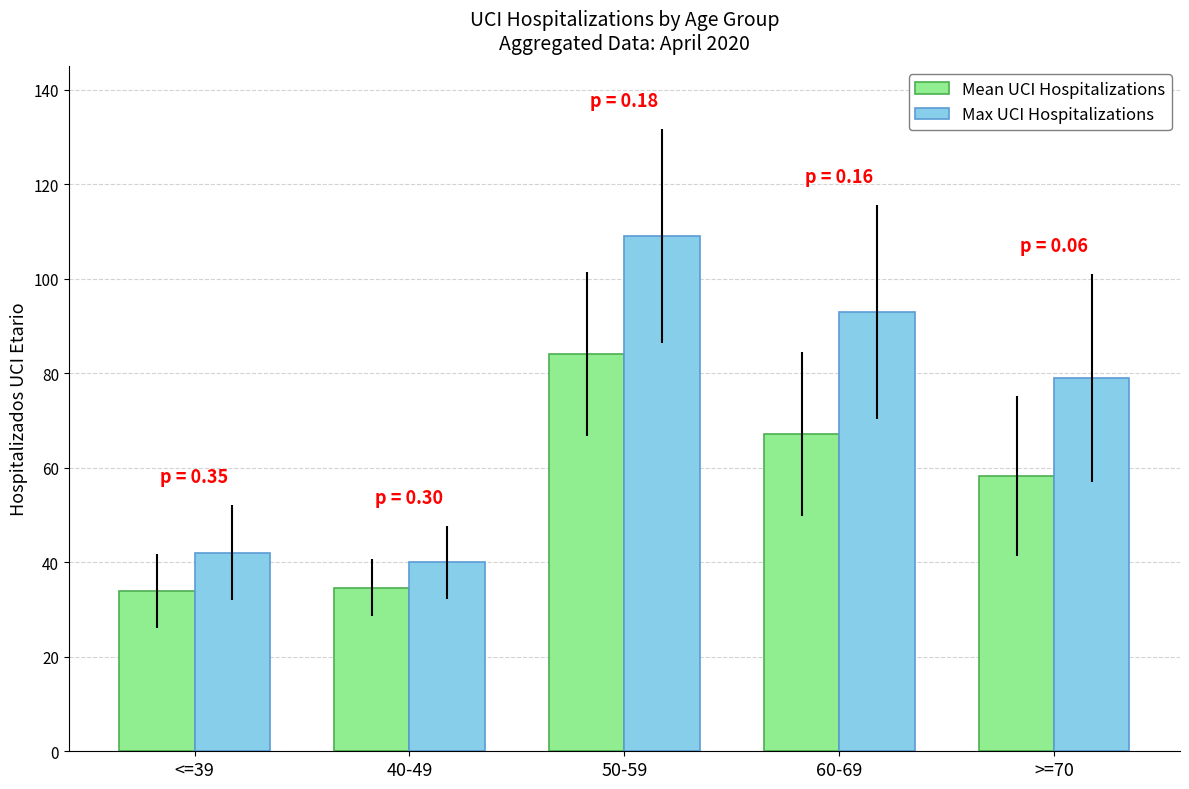

What is the highest value of the Max UCI Hospitalizations series?

109.0